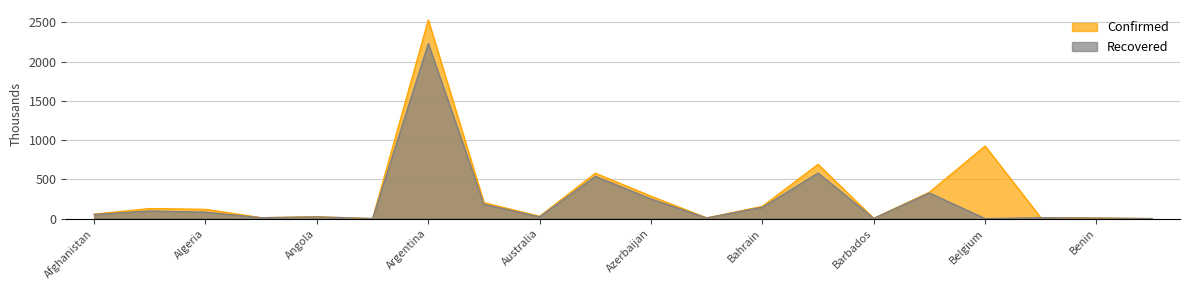

Does the chart display data point markers on the line(s)?

No